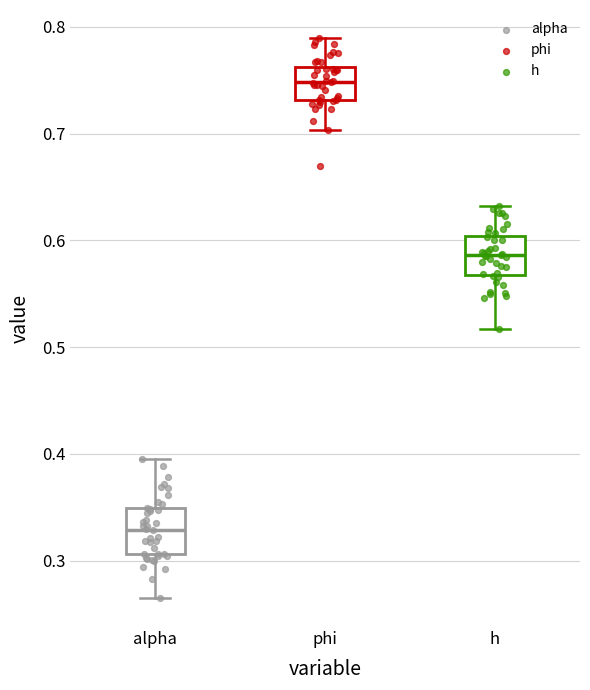

Reading left to right, read every box against the y-axis: the position of its median line, the range the box covers, and the ends of its whiskers. The values are not printed on the chart, so give them approximately, as read against the axis.

alpha: median 0.33, box 0.31 to 0.35, whiskers 0.27 to 0.40
phi: median 0.75, box 0.73 to 0.76, whiskers 0.70 to 0.79
h: median 0.59, box 0.57 to 0.60, whiskers 0.52 to 0.63